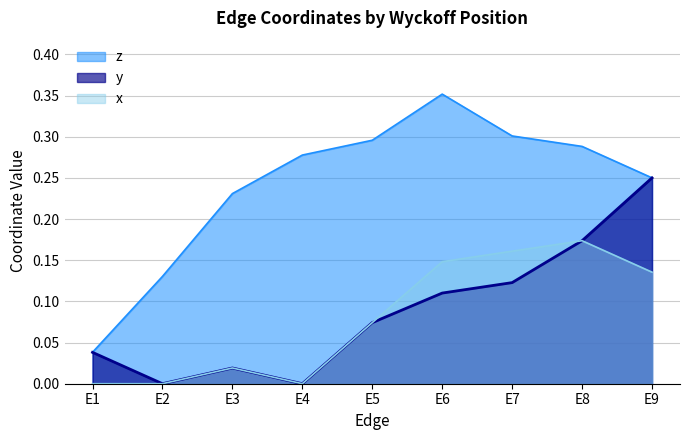

True or false: y and z intersect in this chart.

False